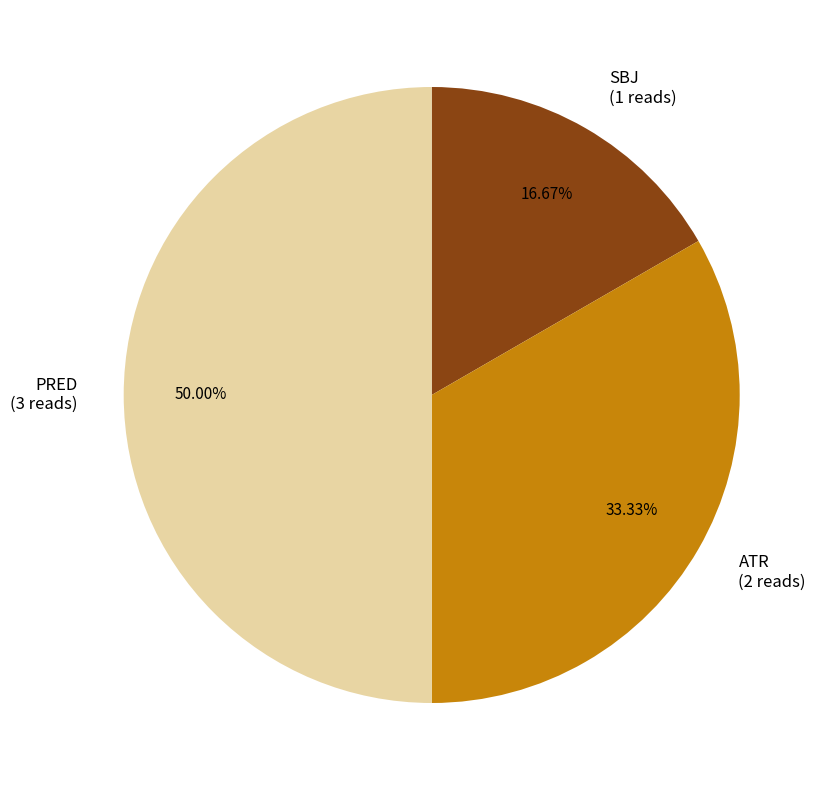

How many segments does this pie chart have?

3